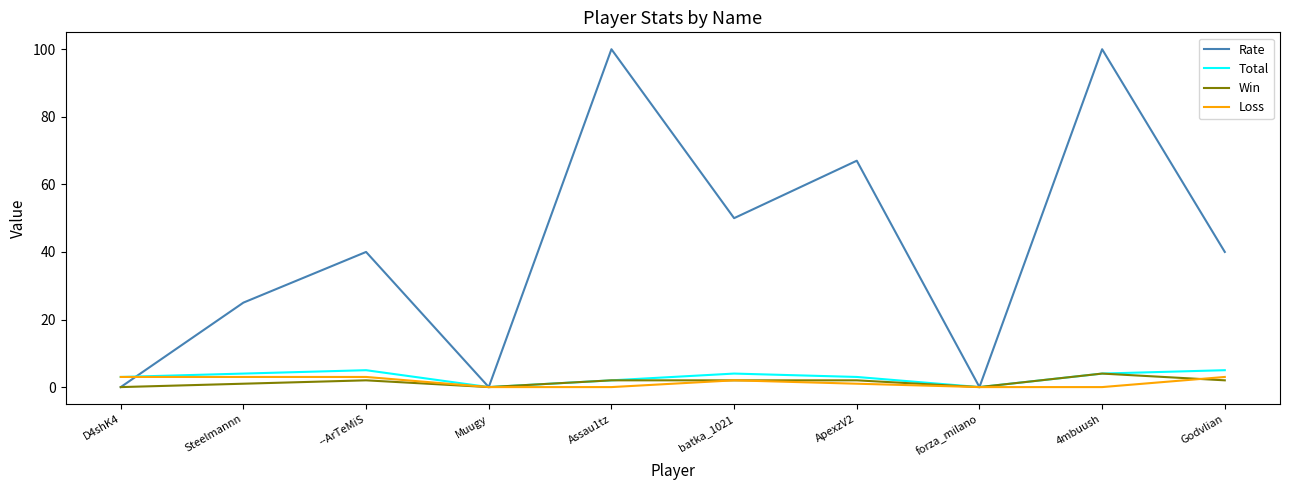

What is the greatest value displayed?

100